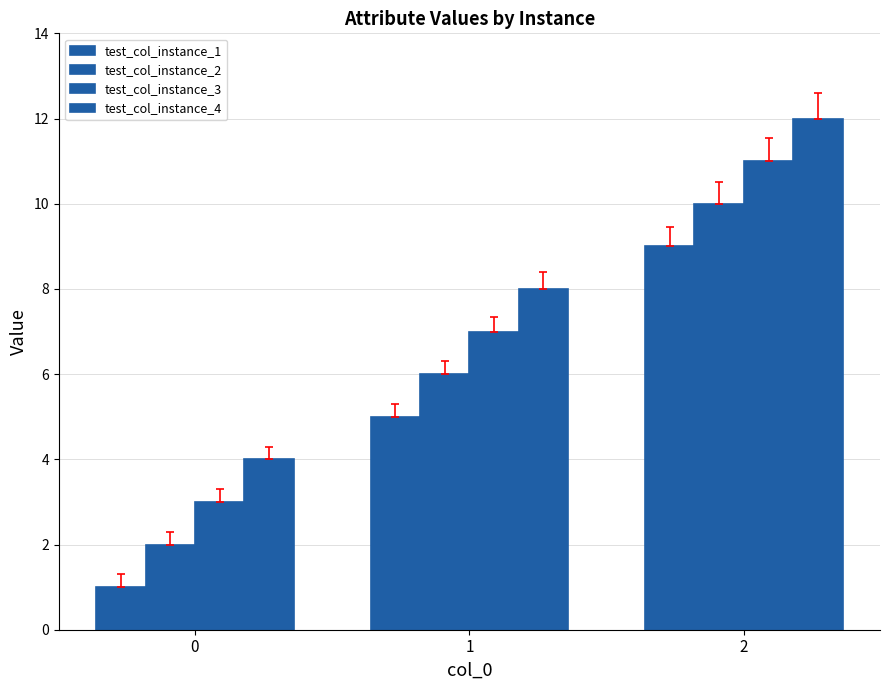

Which series has the widest spread of values?

test_col_instance_1